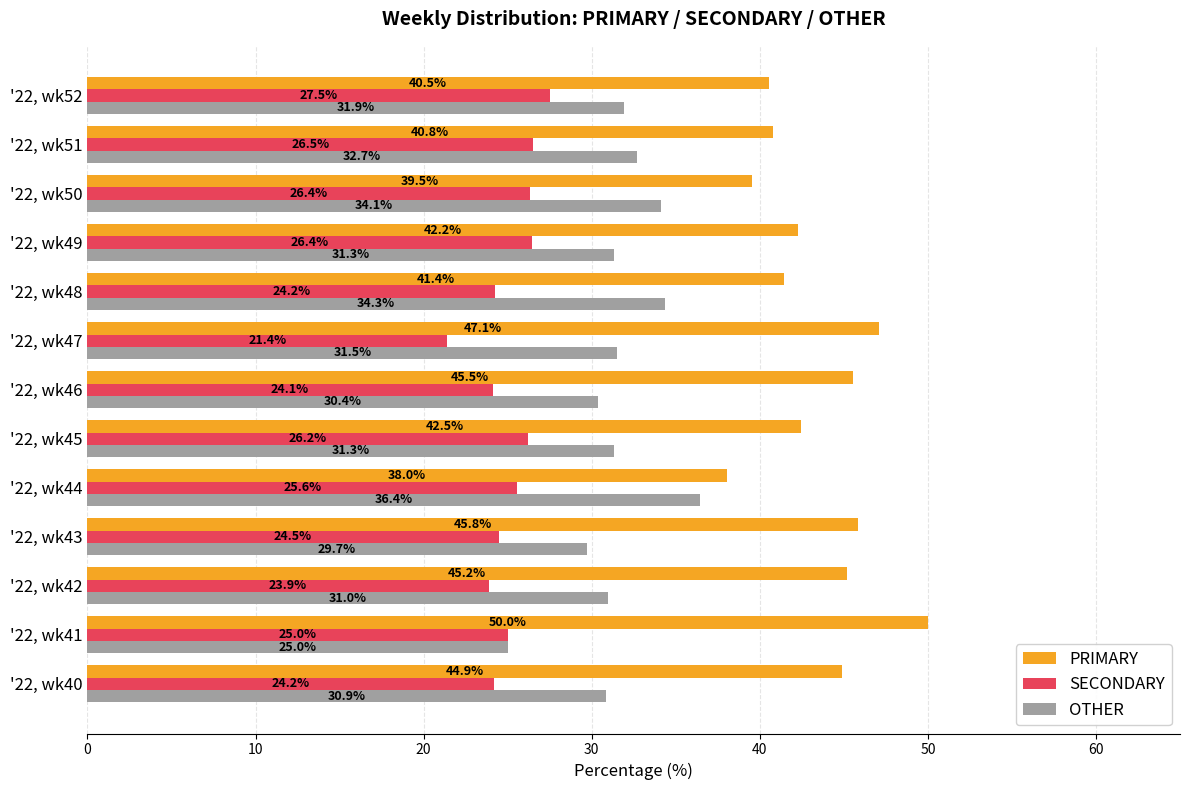

What are all the series names shown in the legend?

PRIMARY, SECONDARY, OTHER